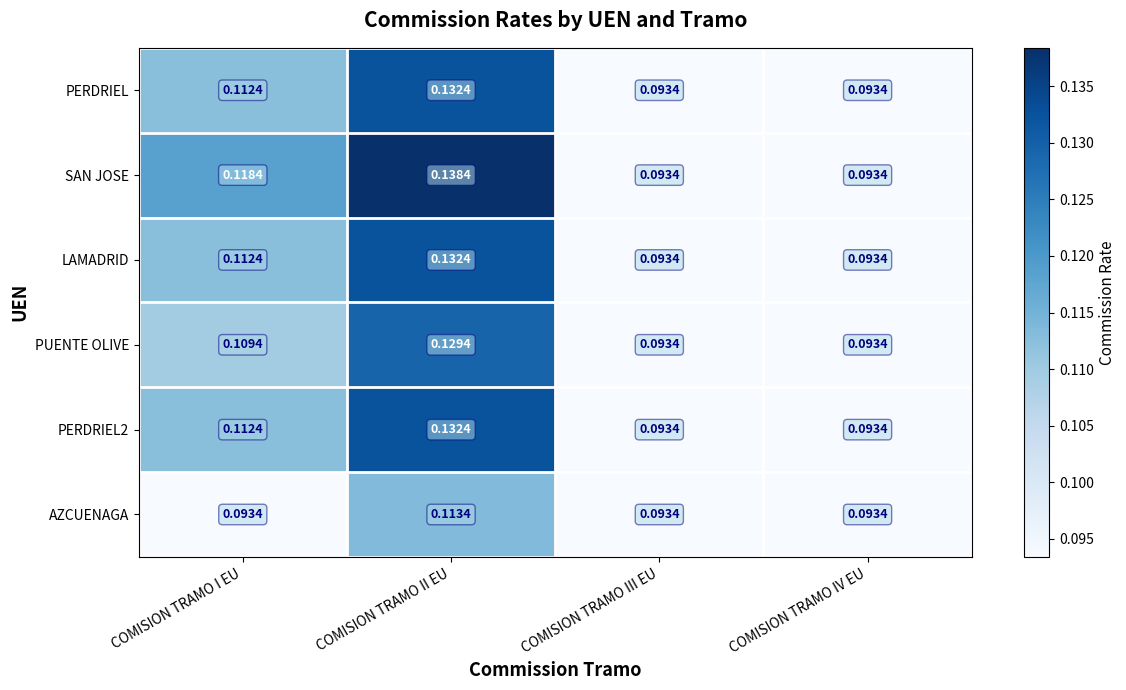

Between COMISION TRAMO I EU and COMISION TRAMO III EU, which series saw the biggest shift?

SAN JOSE